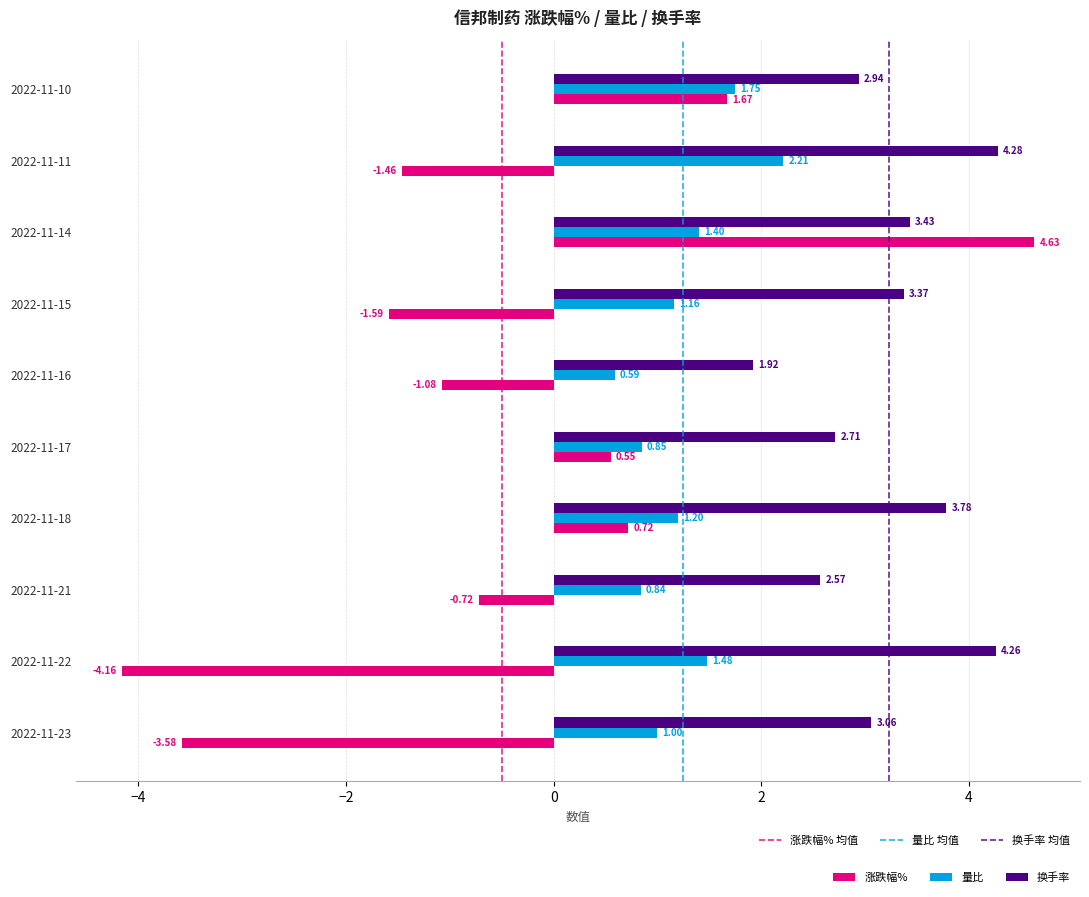

At 2022-11-22, list the series in order from largest to smallest.

换手率, 量比, 涨跌幅%